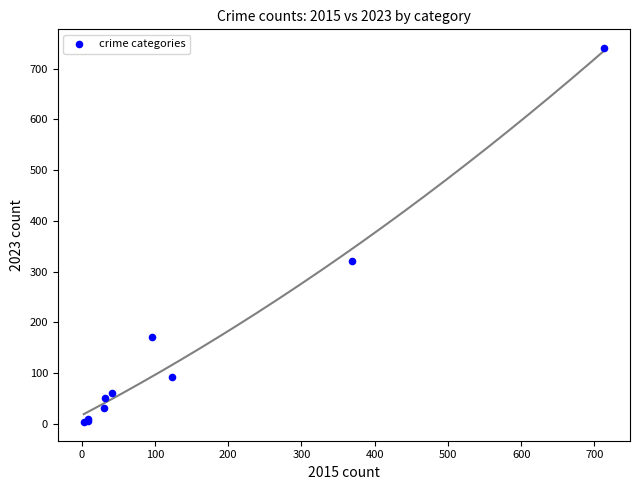

What Y value in the scatter plot is closest to 372?

321